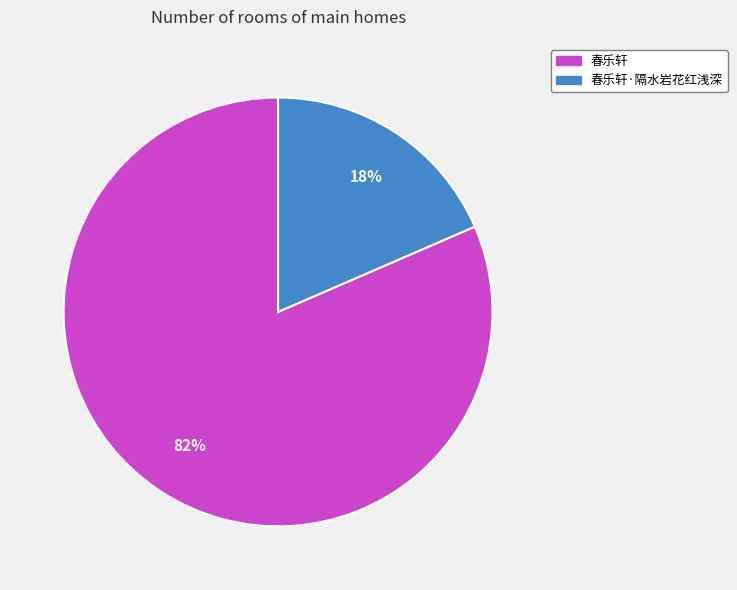

Is there any slice that represents more than half of the pie?

Yes